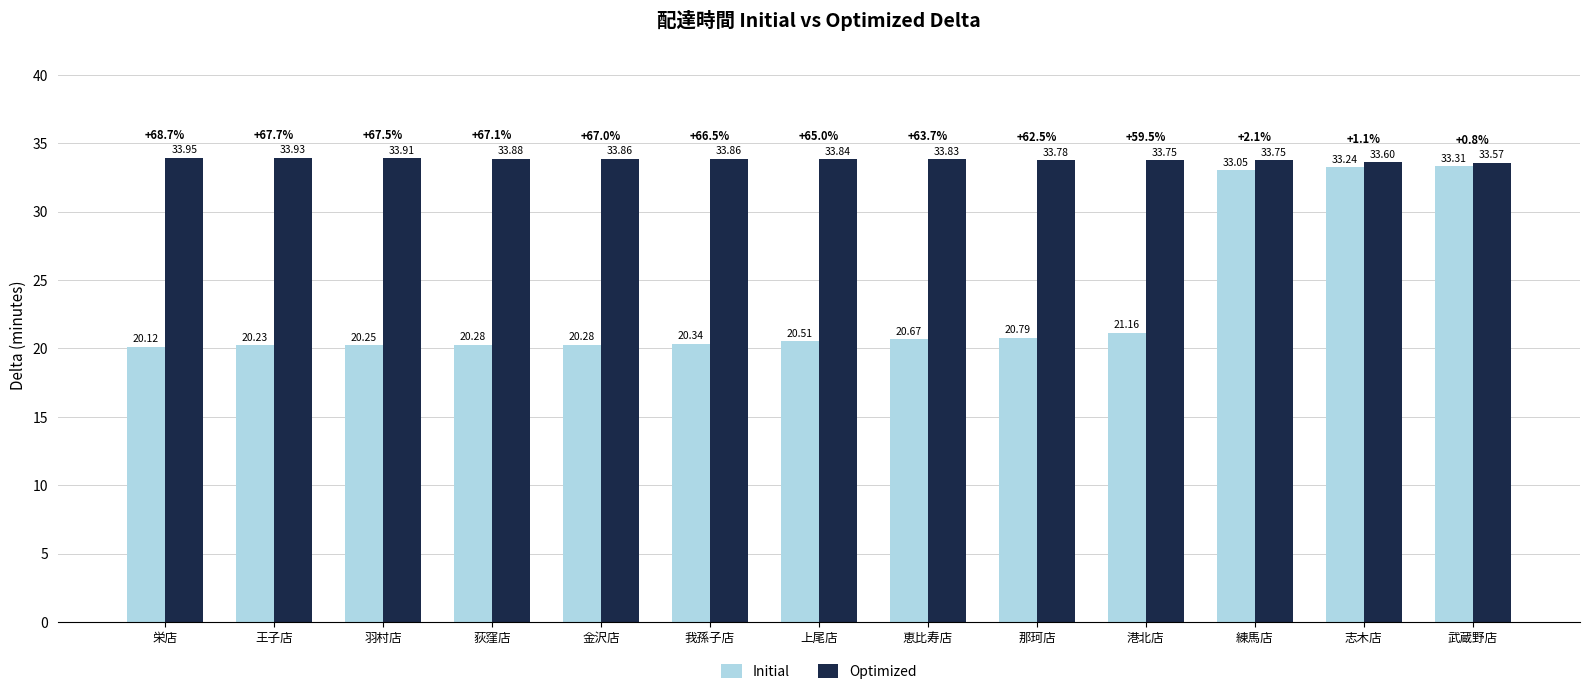

At how many categories does at least one series exceed 23?

13